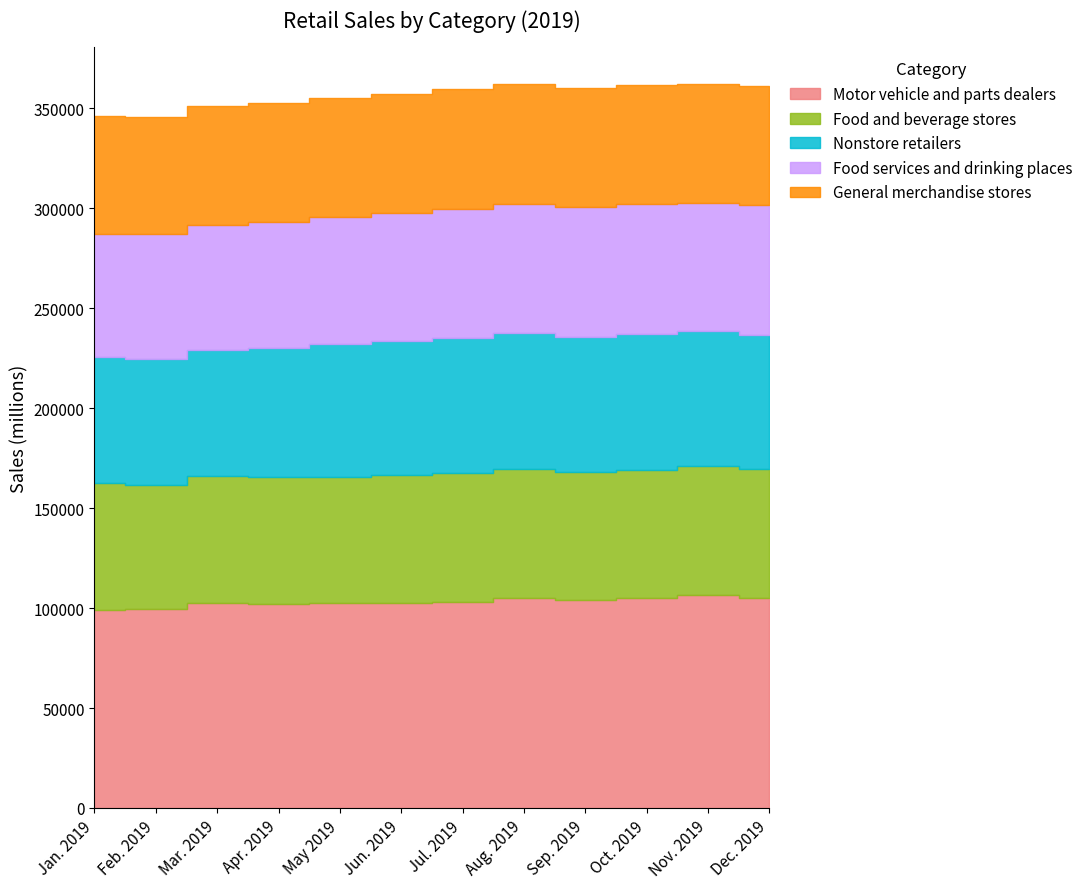

In Nonstore retailers, how many points are higher than both neighbors (excluding endpoints)?

3